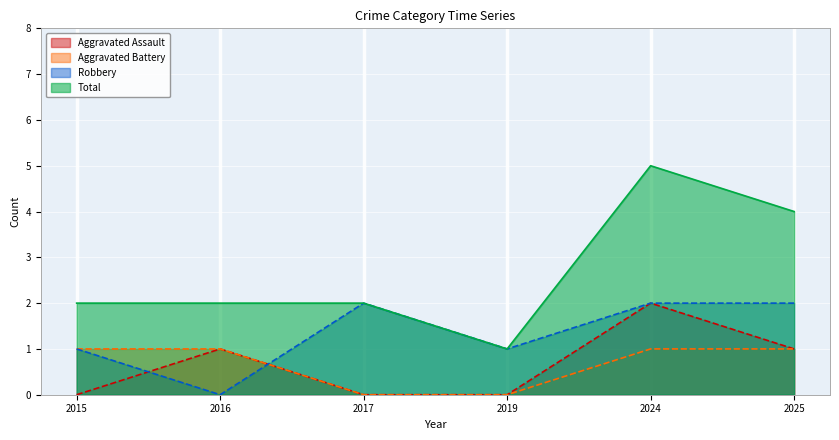

At how many categories does at least one series exceed 3?

2